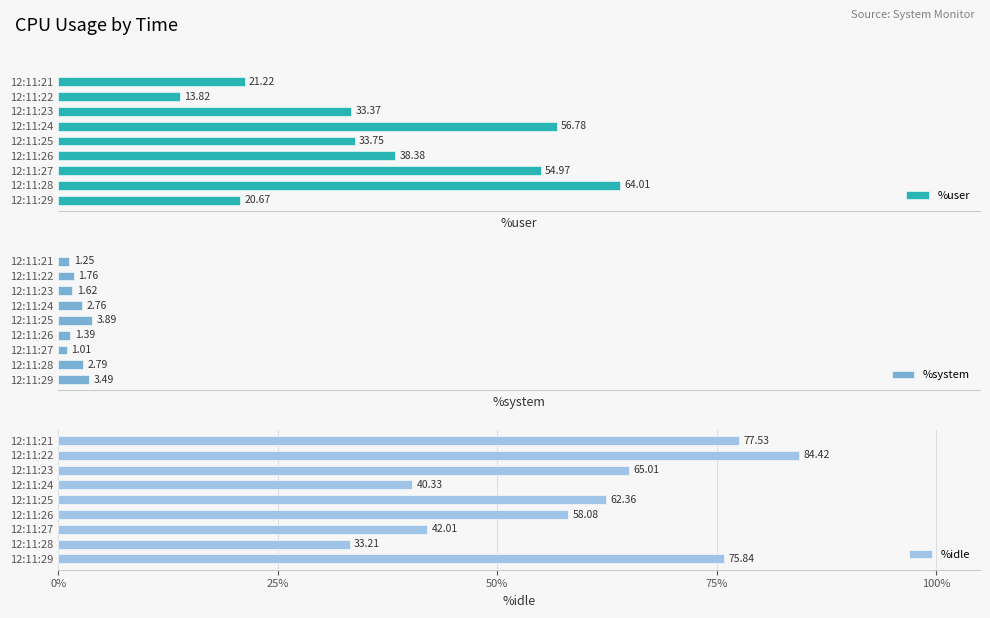

What is the difference between the maximum and second lowest values in the %idle series?

44.1